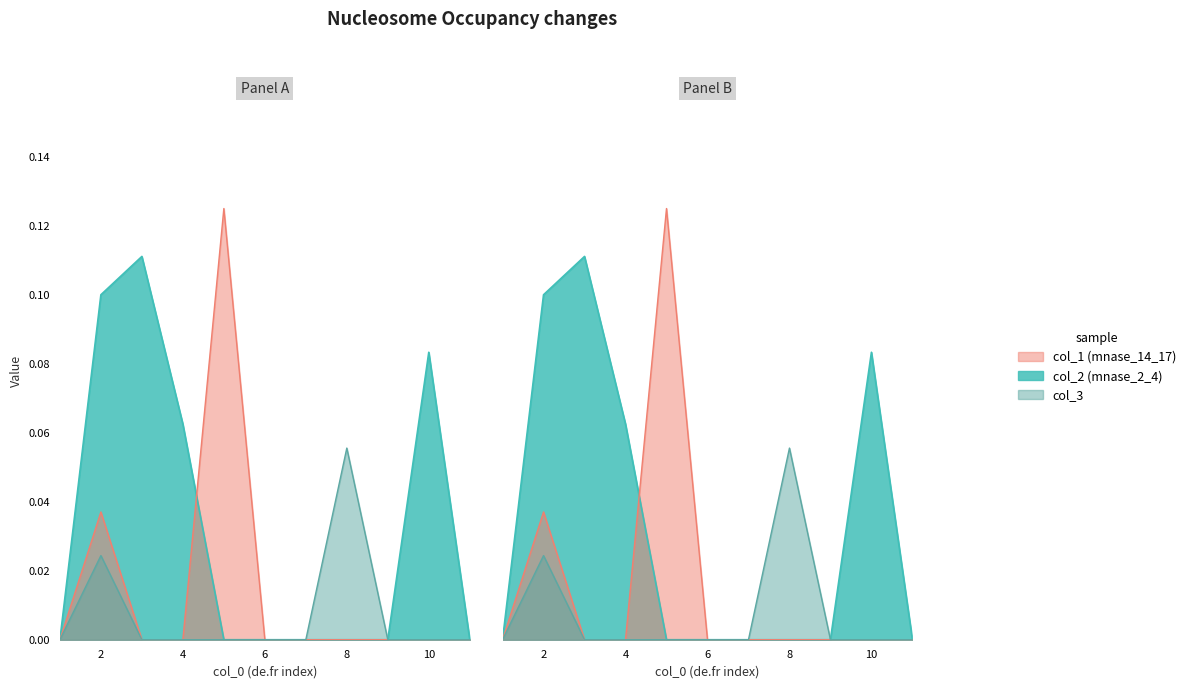

Reading left to right, transcribe all the data shown in this chart.

col_1: 0.0	0.0	0.0	0.0	0.1	0.0	0.0	0.0	0.0	0.0	0.0
col_2: 0.0	0.1	0.1	0.1	0.0	0.0	0.0	0.0	0.0	0.1	0.0
col_3: 0.0	0.0	0.0	0.0	0.0	0.0	0.0	0.1	0.0	0.0	0.0